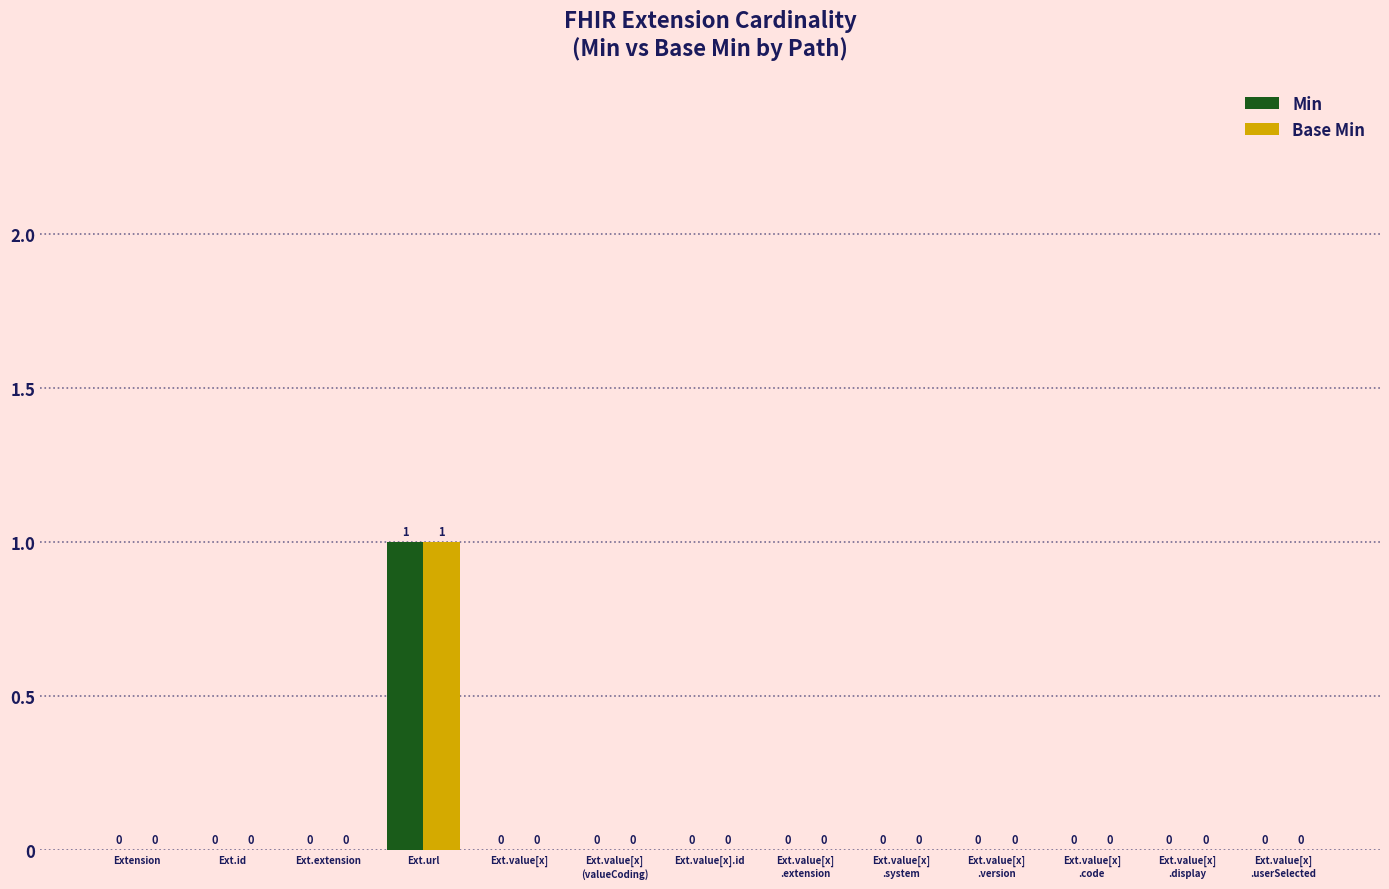

Reading left to right, what are all the values shown in this chart?

Min: 0	0	0	1	0	0	0	0	0	0	0	0	0
Base Min: 0	0	0	1	0	0	0	0	0	0	0	0	0